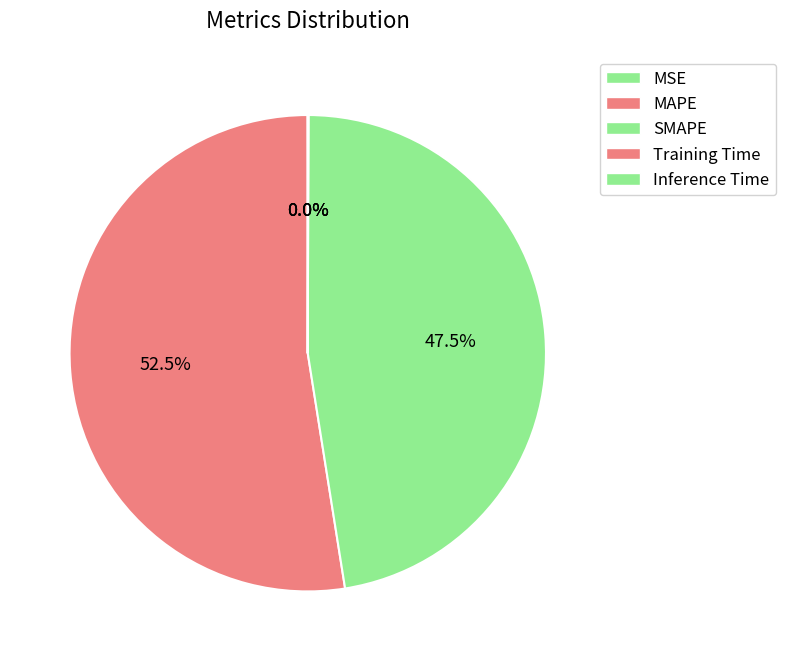

Which slice is the smallest?

Training Time